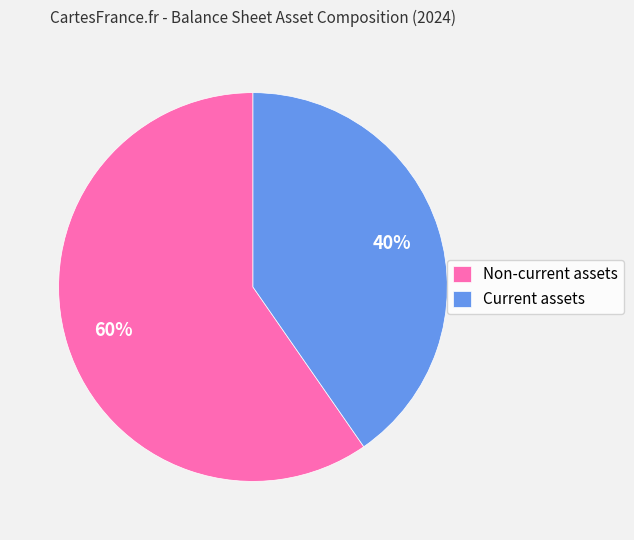

Is Current assets the majority of the pie?

No